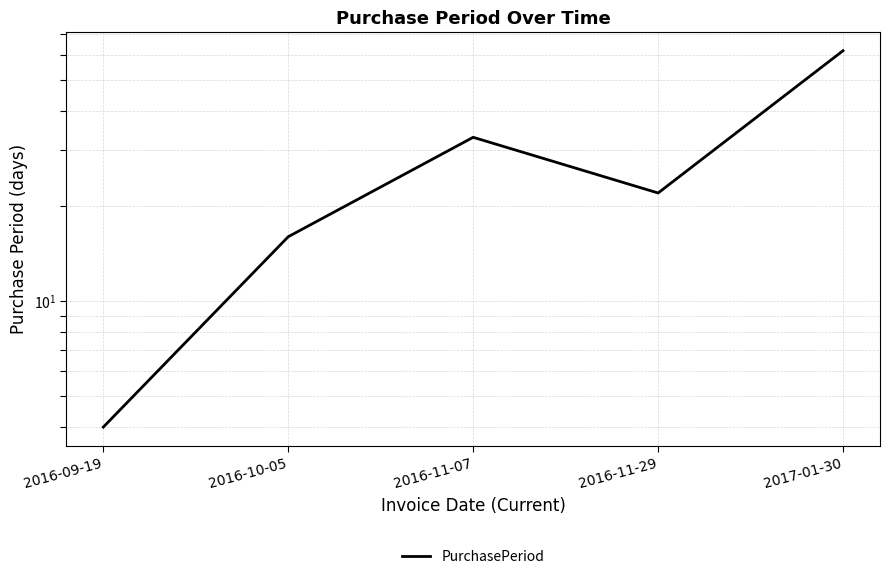

The chart shows a value of 4 at 2016-09-19. True or false?

True